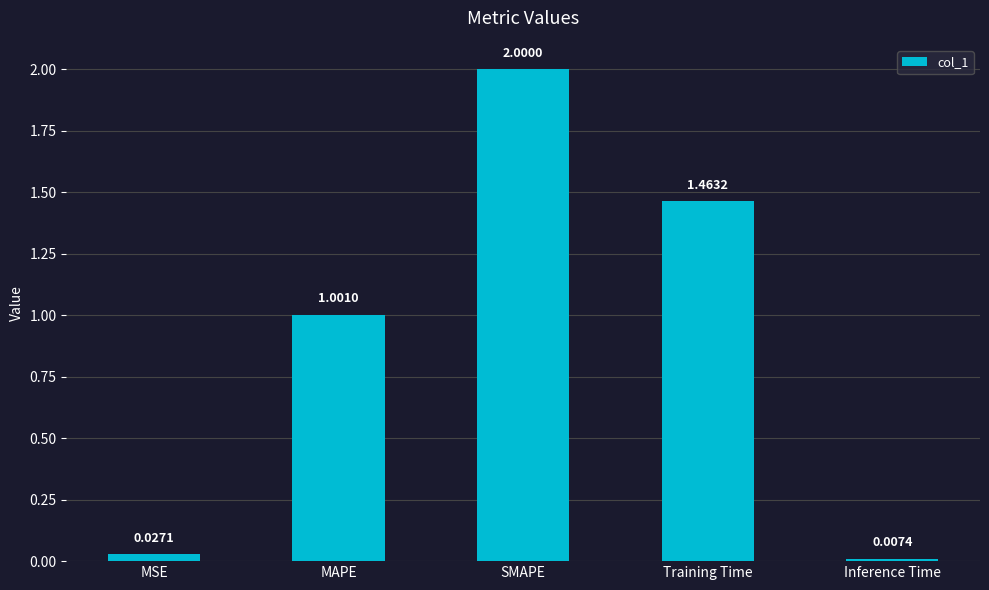

Rank the categories by value from lowest to highest.

Inference Time, MSE, MAPE, Training Time, SMAPE